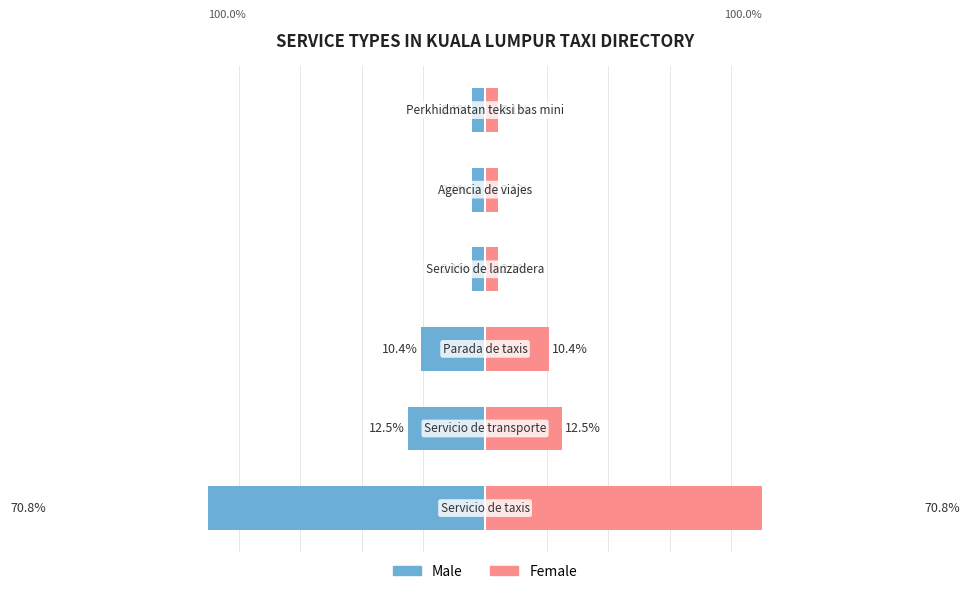

What is the difference between the Female values at 5 and 0?

68.8